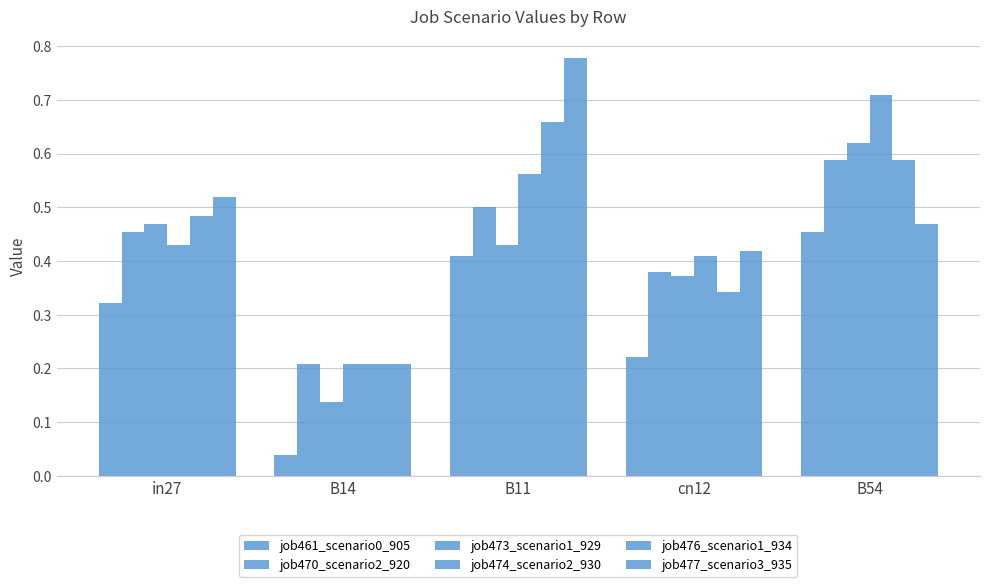

True or false: job477_scenario3_935 has a value of 0.1 at B14.

False